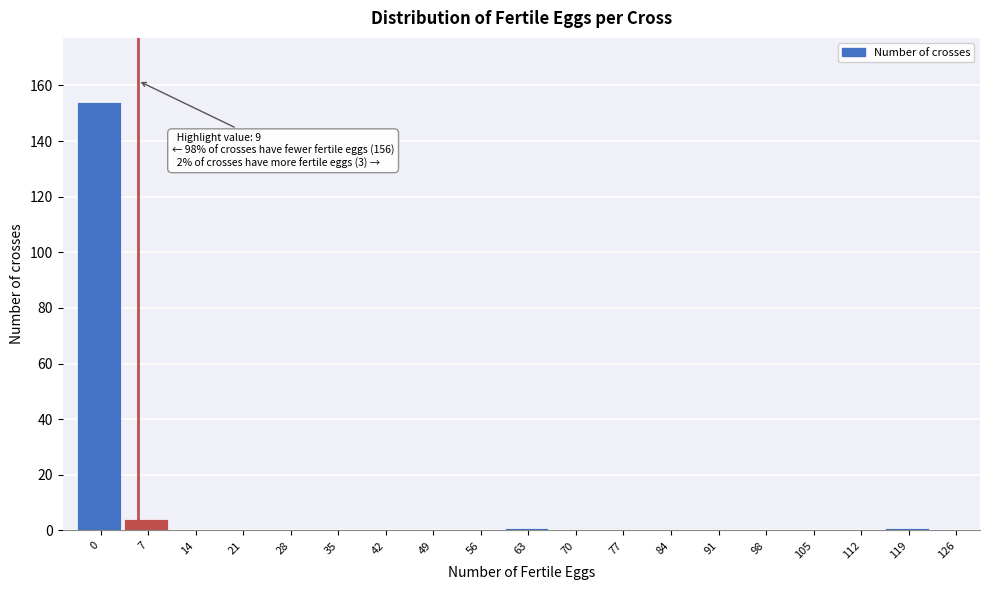

Reading right to left, list all the values displayed in this chart.

126=0	119=1	112=0	105=0	98=0	91=0	84=0	77=0	70=0	63=1	56=0	49=0	42=0	35=0	28=0	21=0	14=0	7=4	0=154